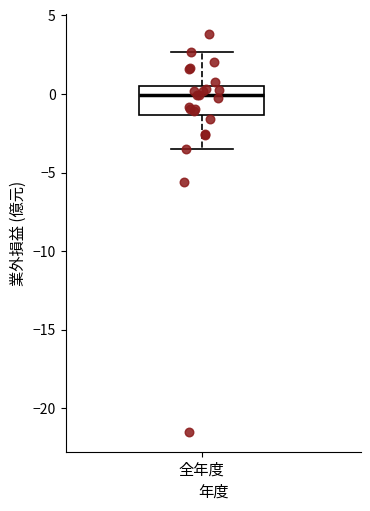

Read this box plot against the y-axis: the position of the median line, the range covered by the box, and the ends of both whiskers. The values are not printed on the chart, so give them approximately, as read against the axis.

median 0.0, box -1.5 to 0.5, whiskers -3.5 to 2.5